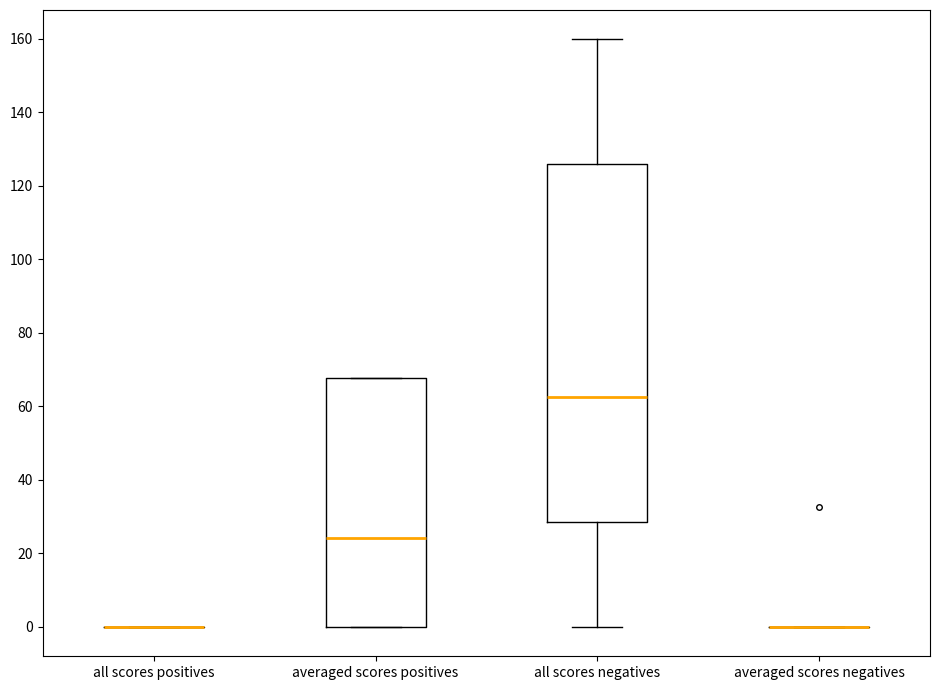

Reading left to right, transcribe this box plot: for each box, give where its median line is, the range the box spans, and where its two whiskers end, as read against the y-axis. The values are not printed on the chart, so give them approximately, as read against the axis.

all scores positives: box collapsed to a line at 0, whiskers 0 to 0
averaged scores positives: median 24, box 0 to 68, whiskers 0 to 68
all scores negatives: median 62, box 28 to 126, whiskers 0 to 160
averaged scores negatives: box collapsed to a line at 0, whiskers 0 to 0